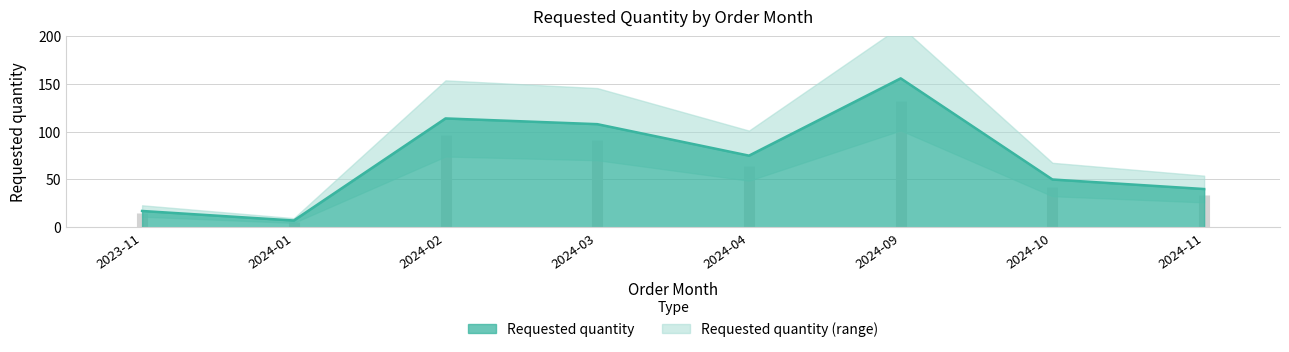

Which label corresponds to the largest value in the chart?

2024-09